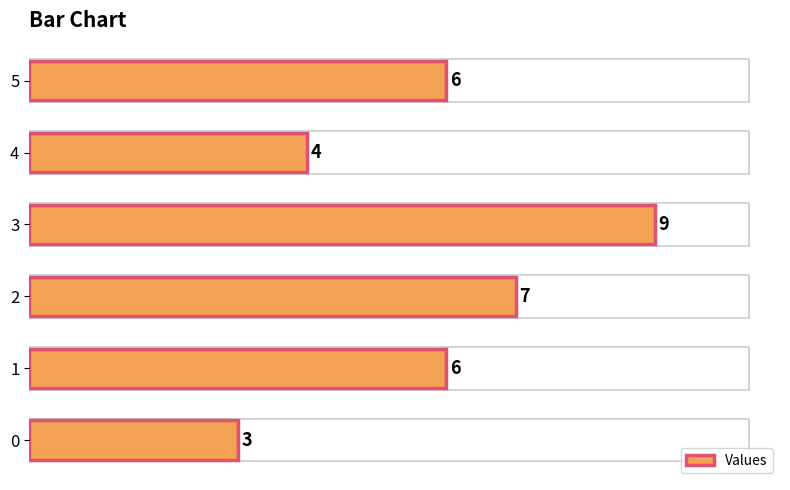

Reading top to bottom, extract all data points from this chart.

6	4	9	7	6	3